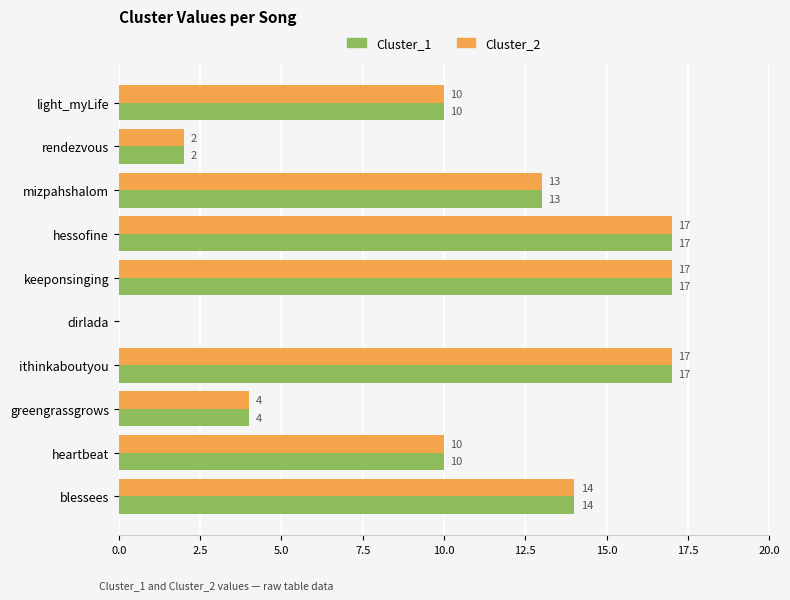

What are all the series names shown in the legend?

Cluster_1, Cluster_2